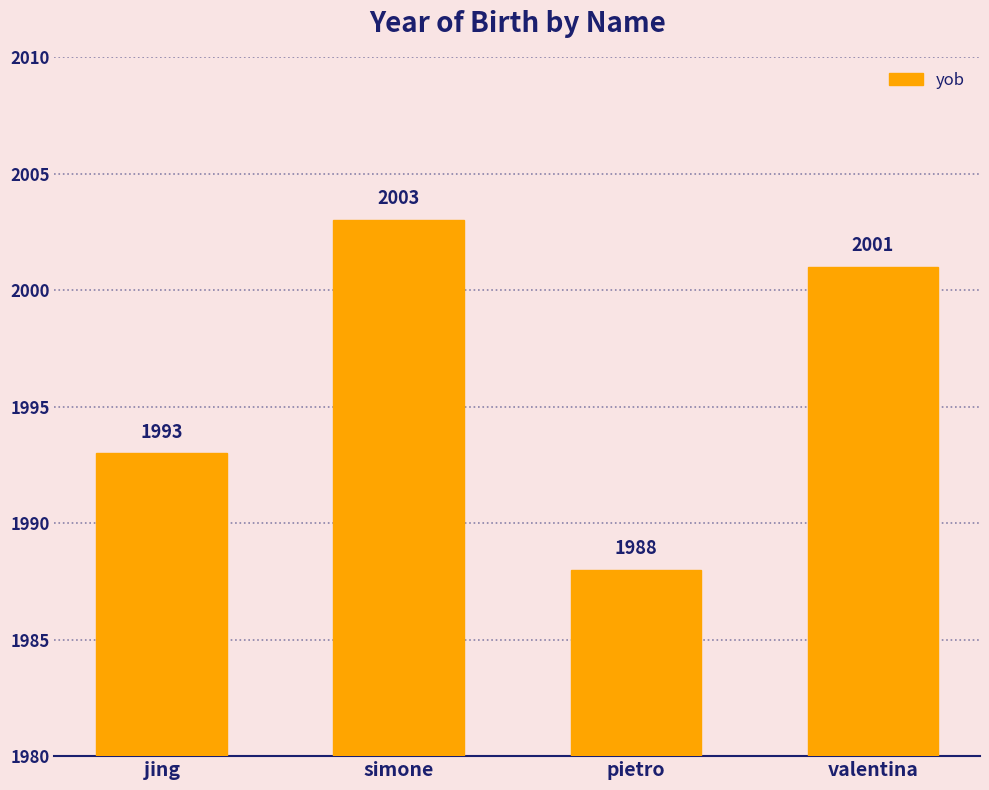

Where does the data first go above 2001?

simone